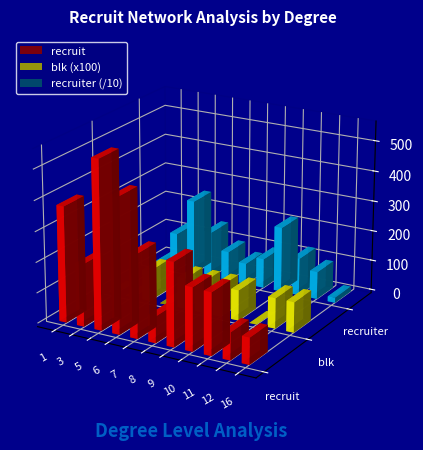

What is the value of the blk bar at the 5th from the left?

1